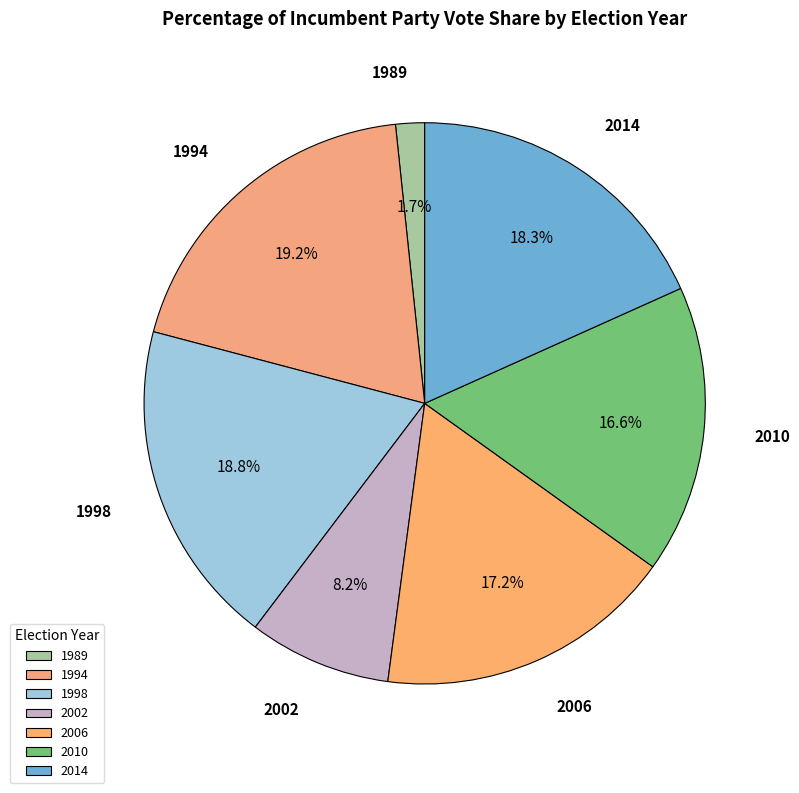

What is the smallest slice in the pie chart?

1989